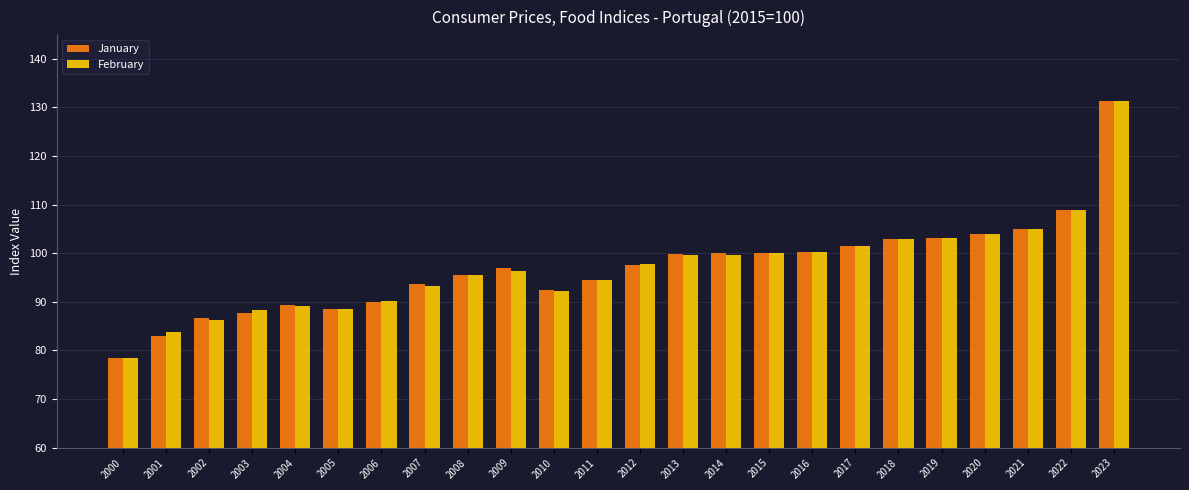

How many groups of bars are there?

24